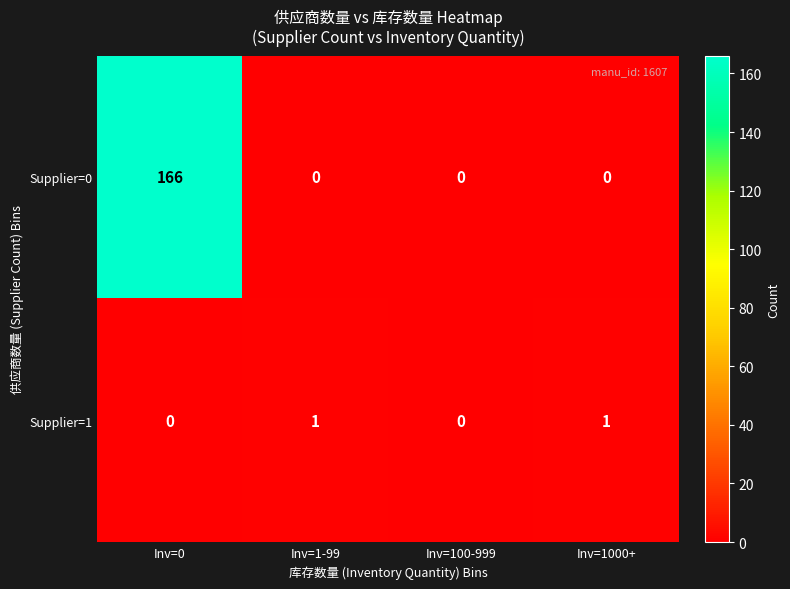

What is the difference between the highest and lowest values at Inv=1-99?

1